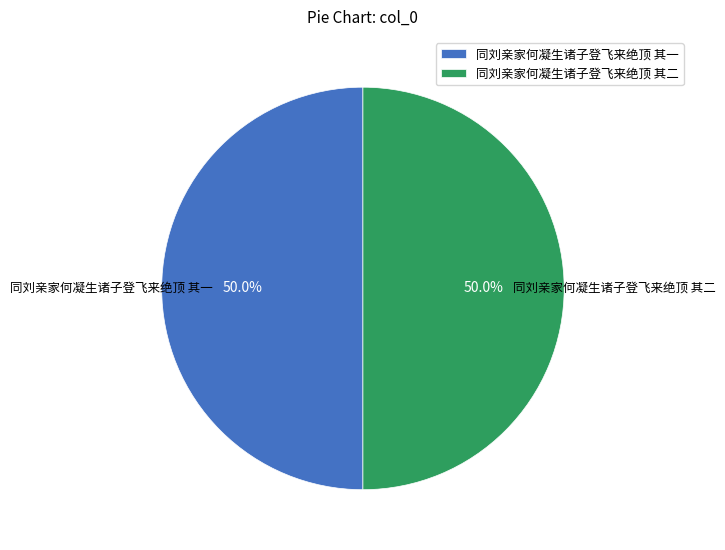

How many slices are in this pie chart?

2